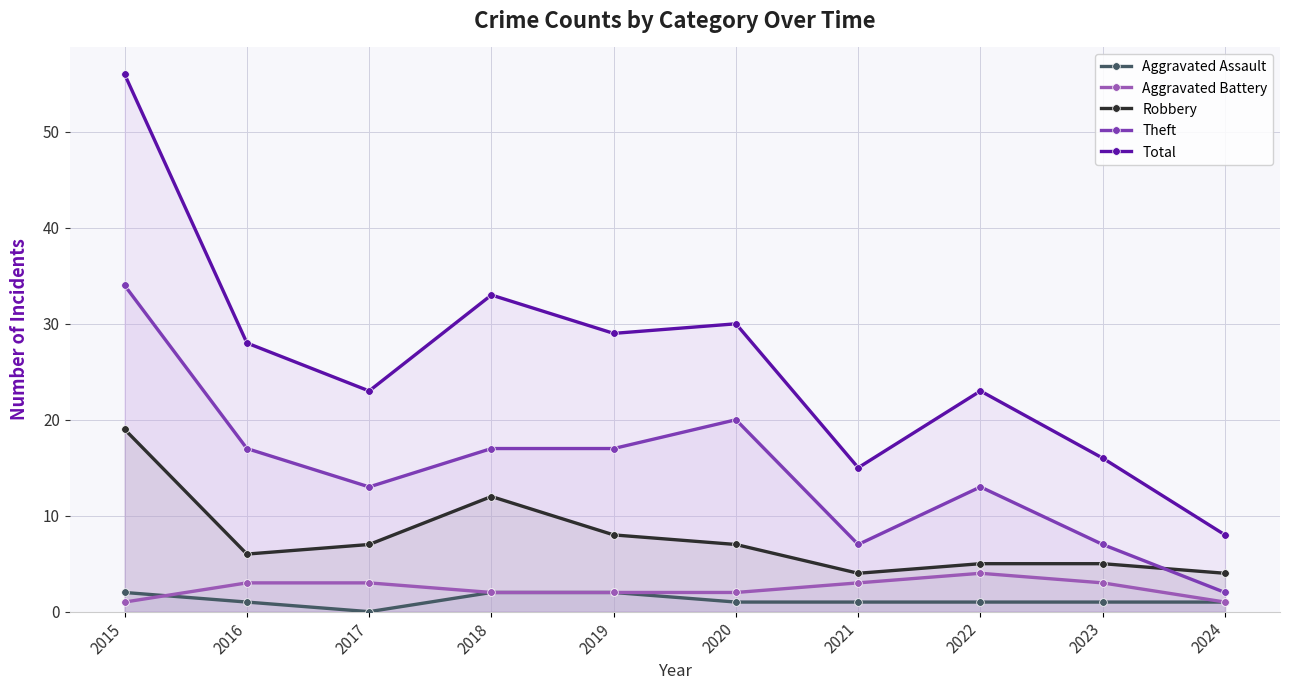

In Theft, how many points are lower than both neighbors (excluding endpoints)?

2